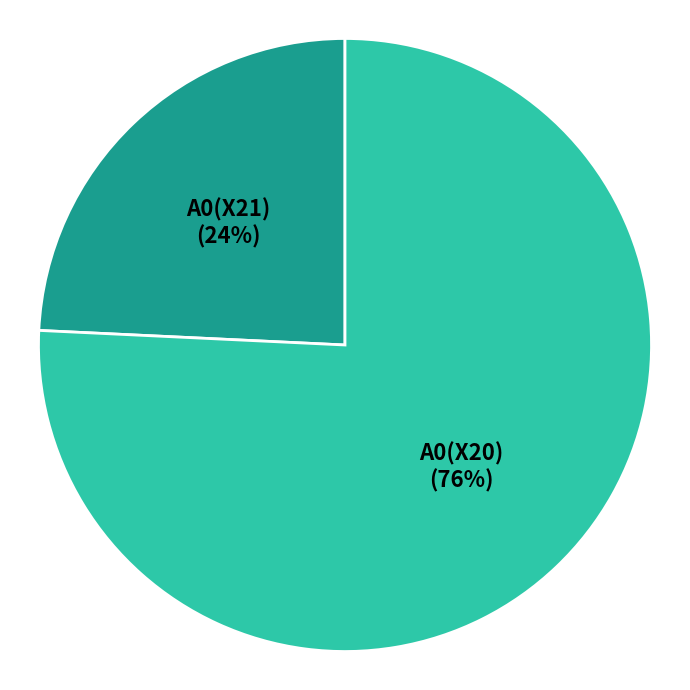

What is the majority slice?

A0(X20)